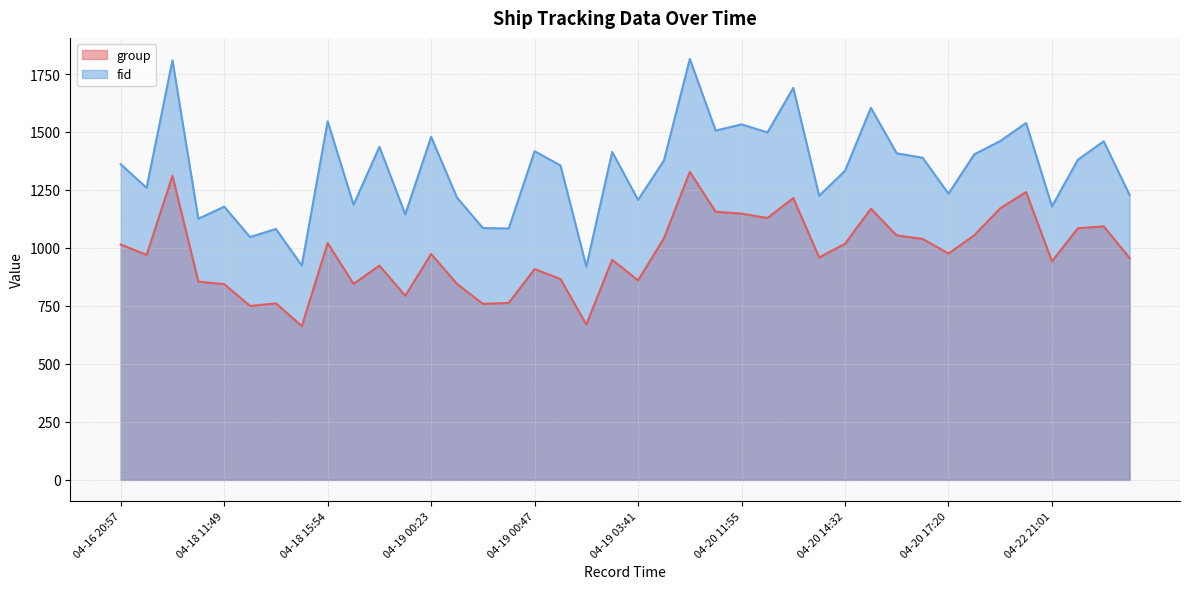

How many interior local peaks does the group series have?

12